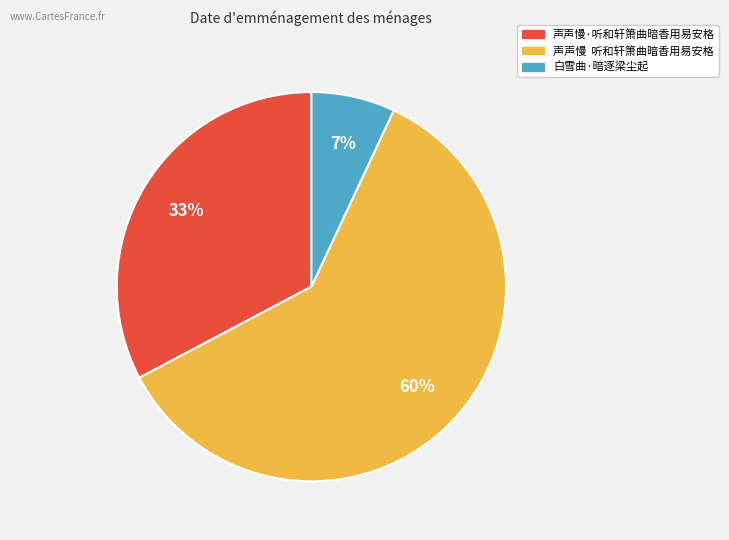

How many slices are in this pie chart?

3